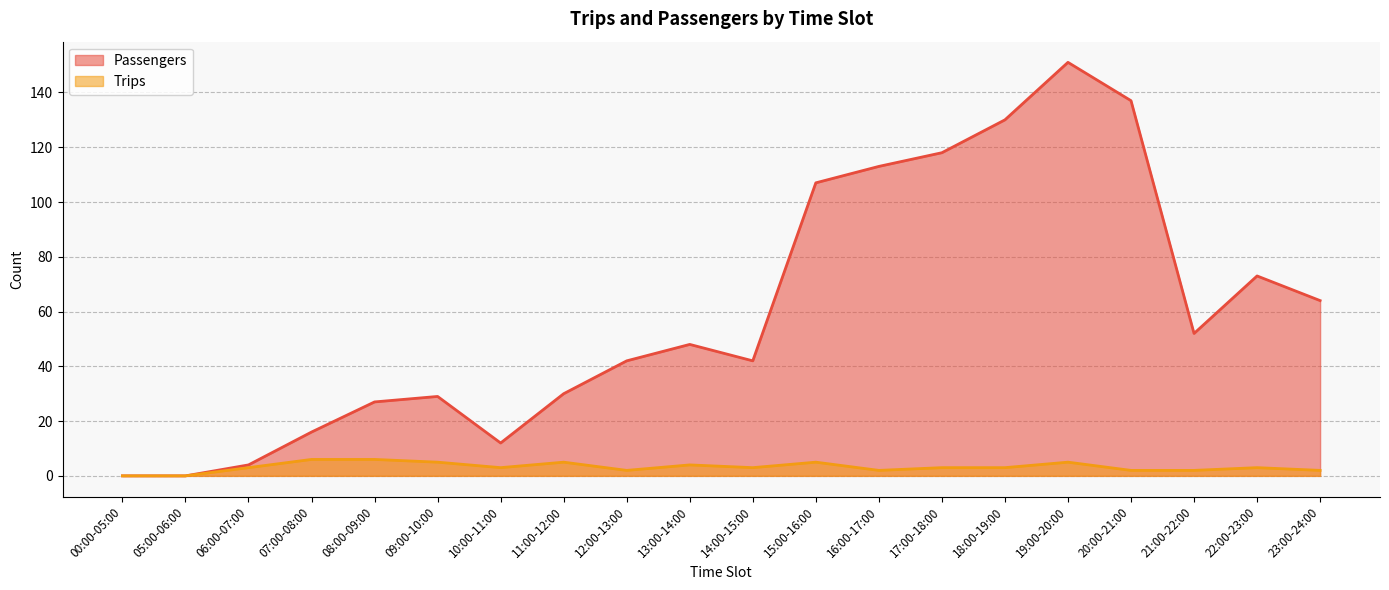

What is the maximum value for Passengers?

151